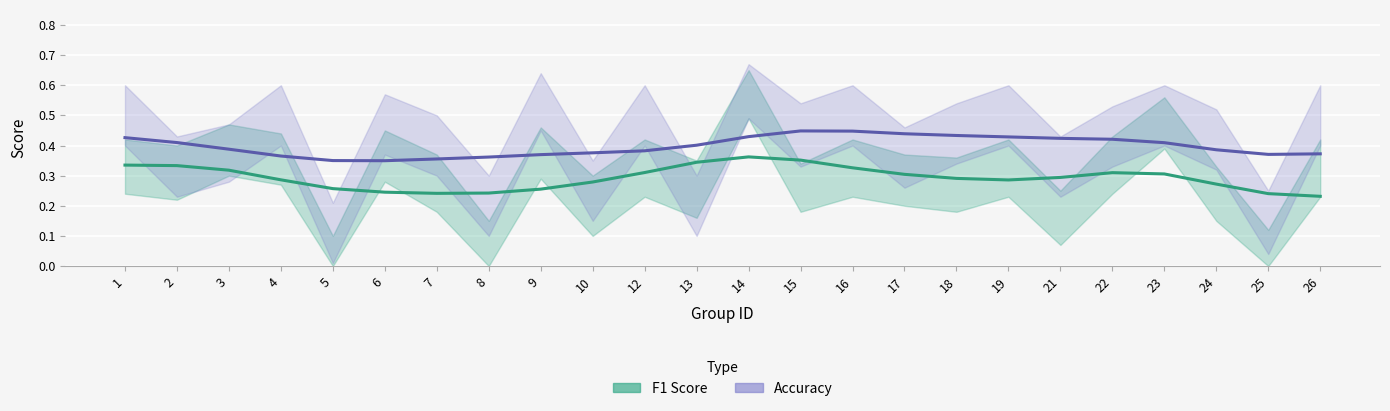

Reading left to right, list all the values displayed in this chart.

F1 Score: 1=0.3	2=0.3	3=0.3	4=0.3	5=0.3	6=0.2	7=0.2	8=0.2	9=0.3	10=0.3	12=0.3	13=0.3	14=0.4	15=0.4	16=0.3	17=0.3	18=0.3	19=0.3	21=0.3	22=0.3	23=0.3	24=0.3	25=0.2	26=0.2
Accuracy: 1=0.4	2=0.4	3=0.4	4=0.4	5=0.4	6=0.3	7=0.4	8=0.4	9=0.4	10=0.4	12=0.4	13=0.4	14=0.4	15=0.4	16=0.4	17=0.4	18=0.4	19=0.4	21=0.4	22=0.4	23=0.4	24=0.4	25=0.4	26=0.4